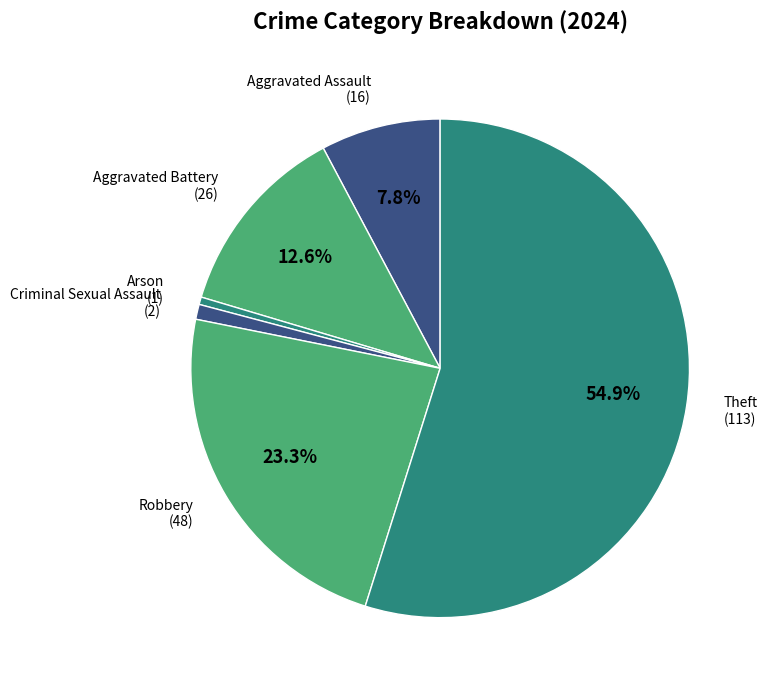

Which slice is the largest?

Theft